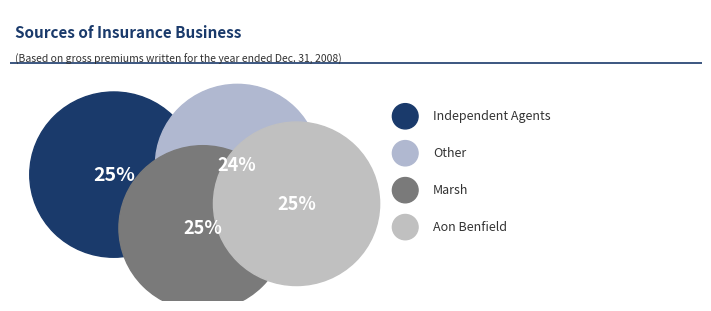

Is 2 the majority of the pie?

No